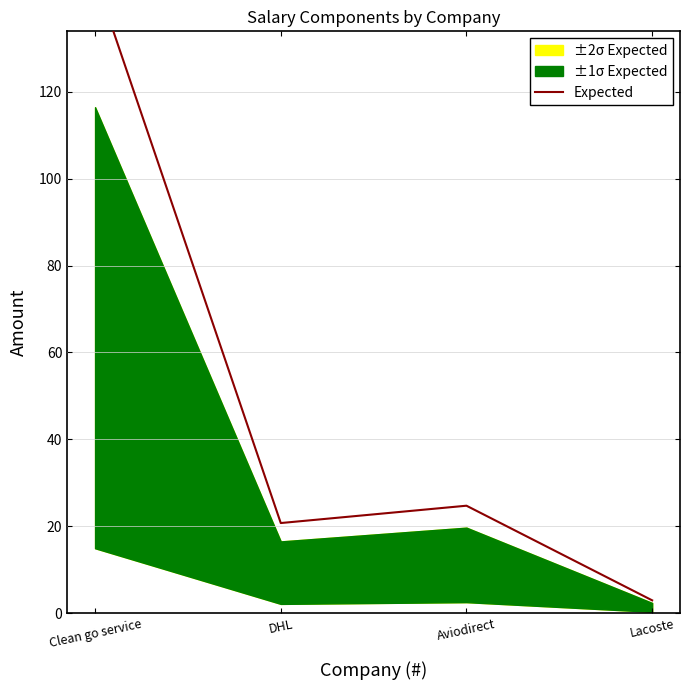

At which label does the data first exceed 24?

Clean go service